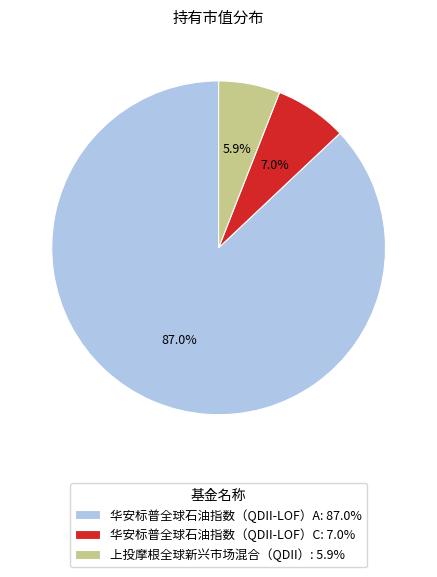

To the nearest percent, what is the difference between the 上投摩根全球新兴市场混合（QDII） and 华安标普全球石油指数（QDII-LOF）A slice percentages?

81%